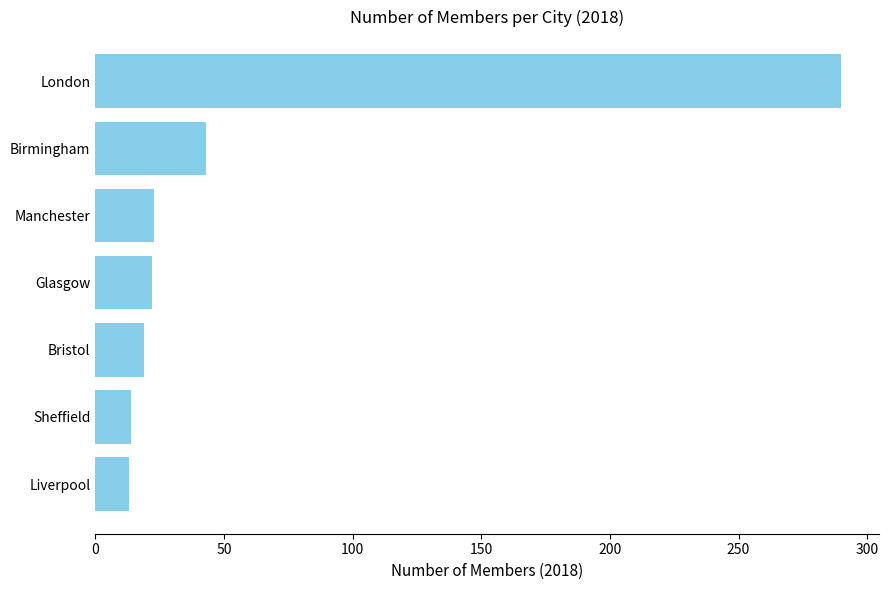

At which label is the value closest to 151?

Birmingham